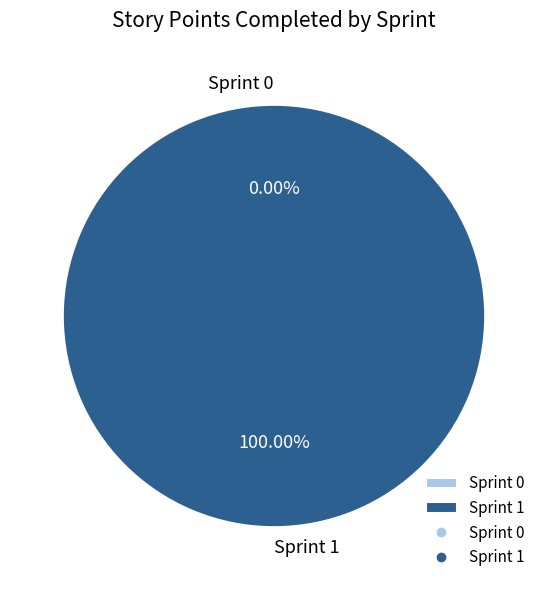

Rank the categories by value from highest to lowest.

Sprint 1, Sprint 0